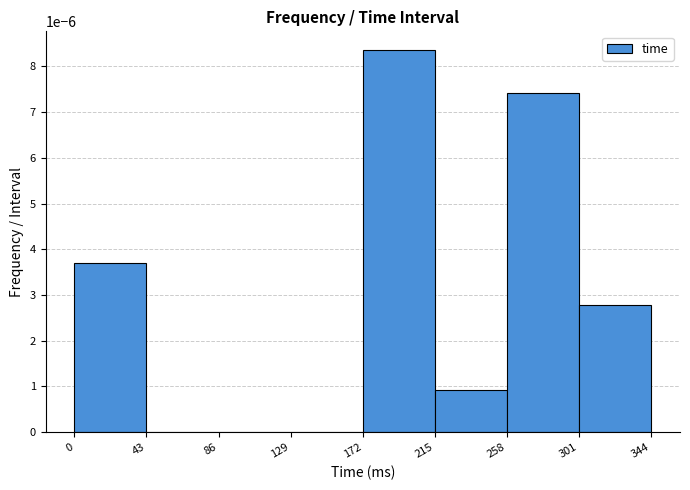

Which label corresponds to the largest value in the chart?

172